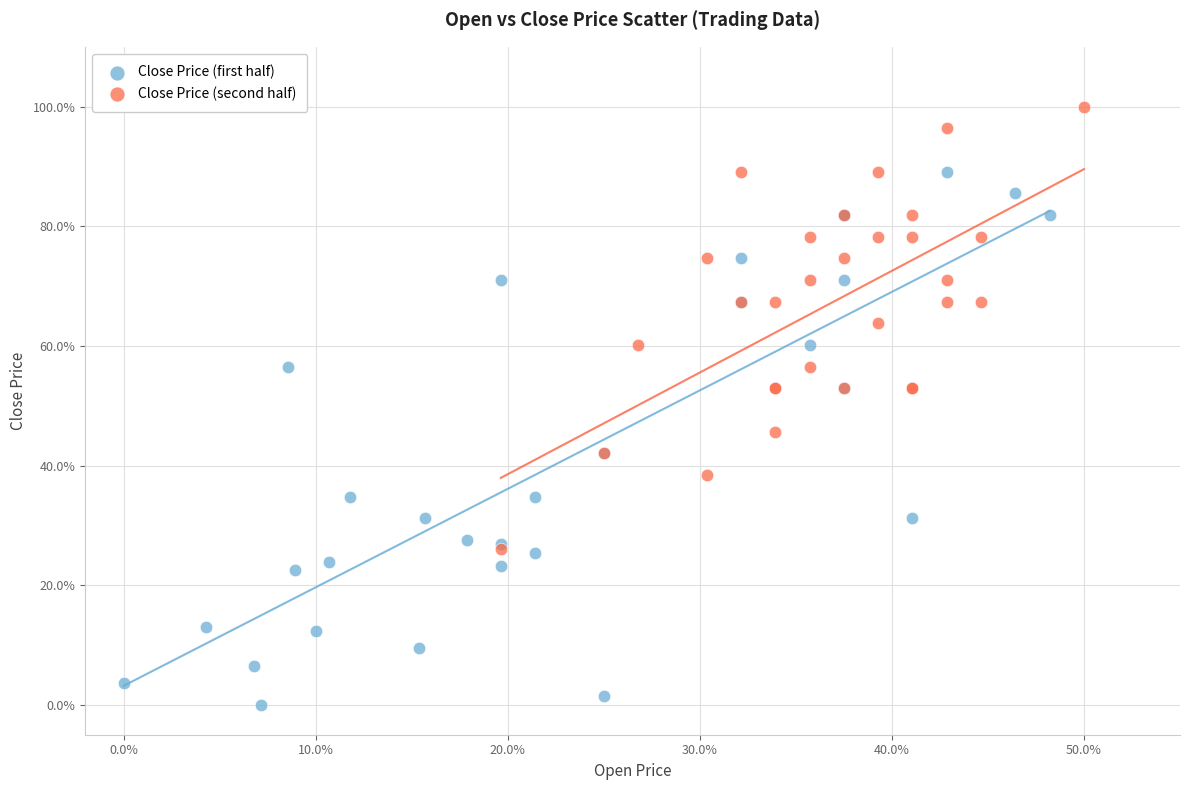

Which series has the widest spread of Y values?

Close Price (first half)